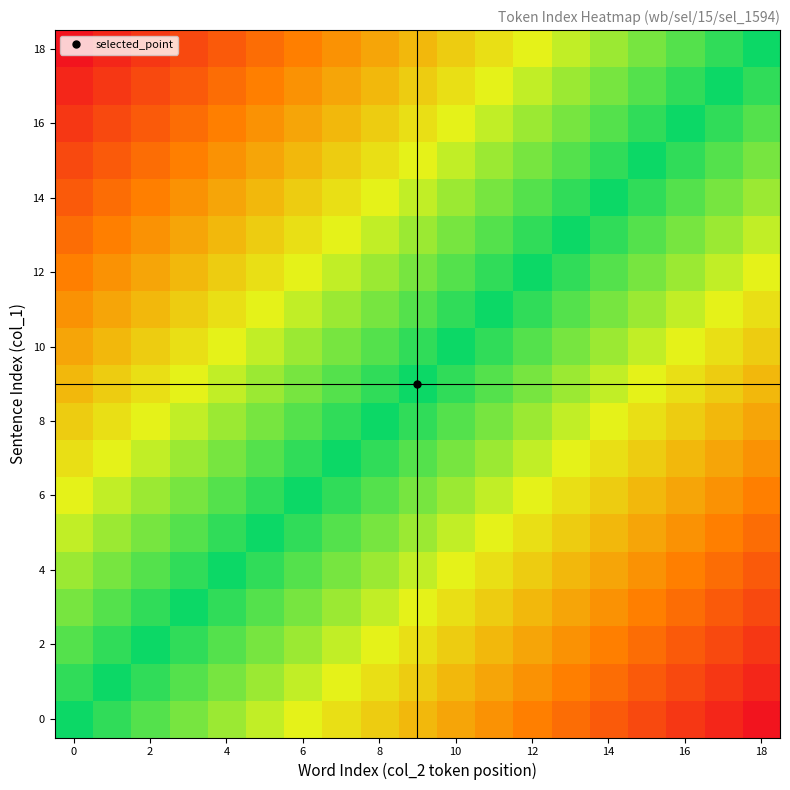

At how many categories does at least one series exceed 0?

19